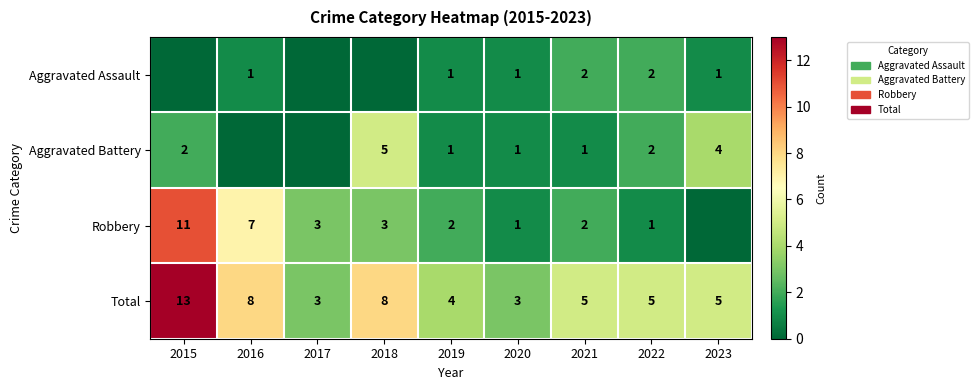

Between 2022 and 2023, which is larger?

2022